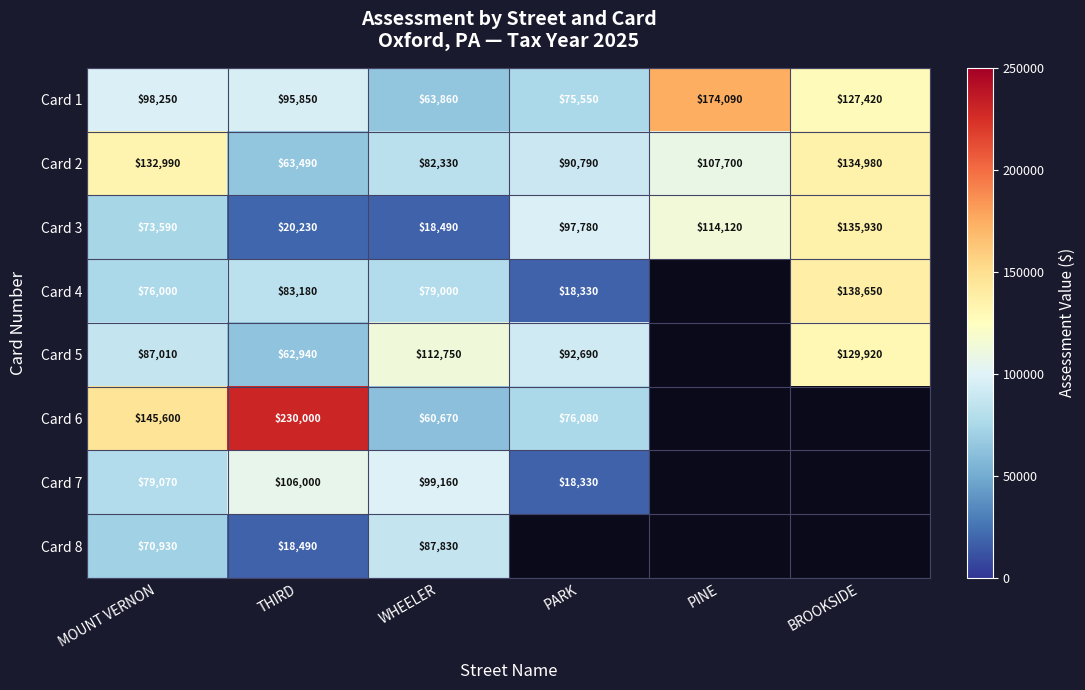

What is the sum of the Card 4 values at MOUNT VERNON and PARK?

94330